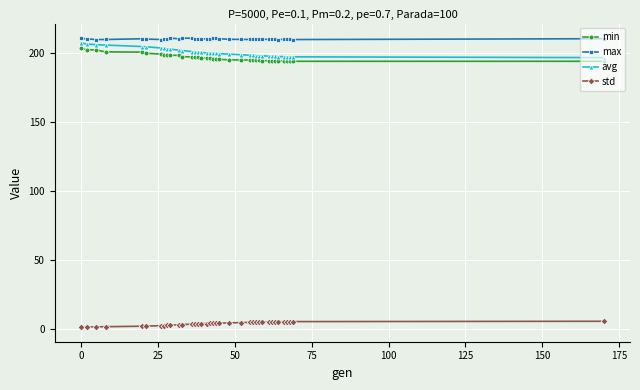

In max, how many points are lower than both neighbors (excluding endpoints)?

9